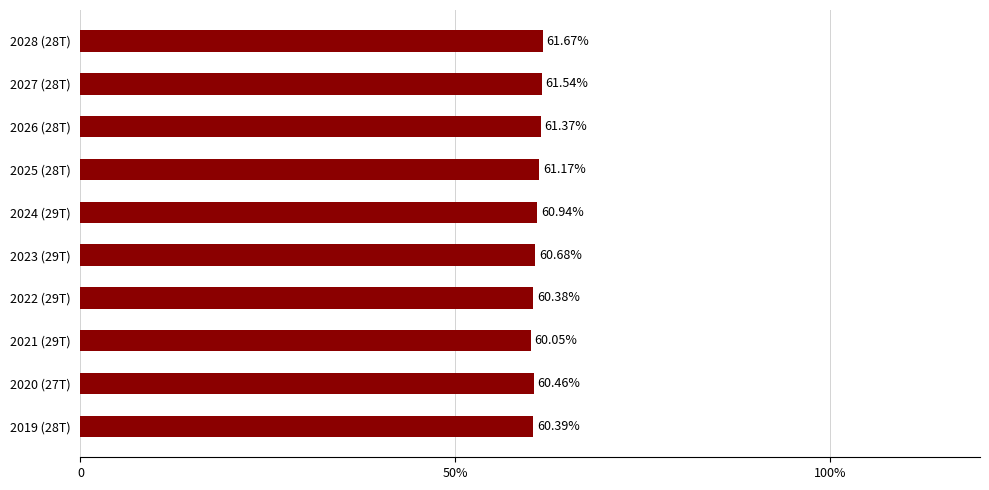

Rank the categories by value from lowest to highest.

2021 (29T), 2022 (29T), 2019 (28T), 2020 (27T), 2023 (29T), 2024 (29T), 2025 (28T), 2026 (28T), 2027 (28T), 2028 (28T)